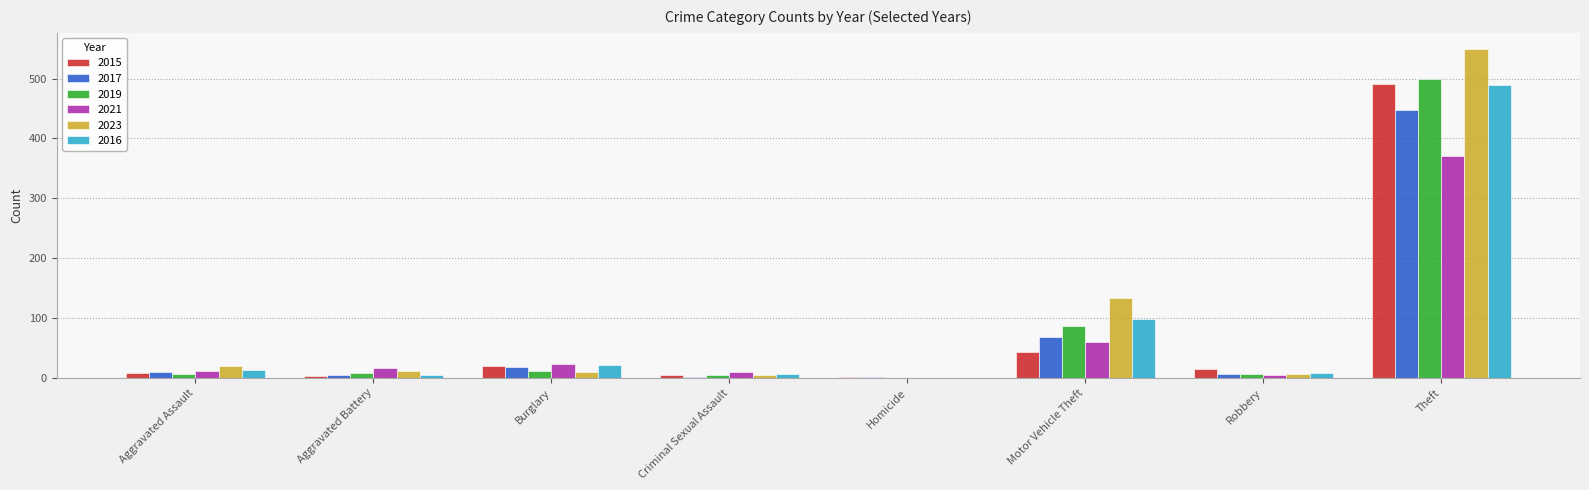

The 2016 series shows 489 at Theft. True or false?

True